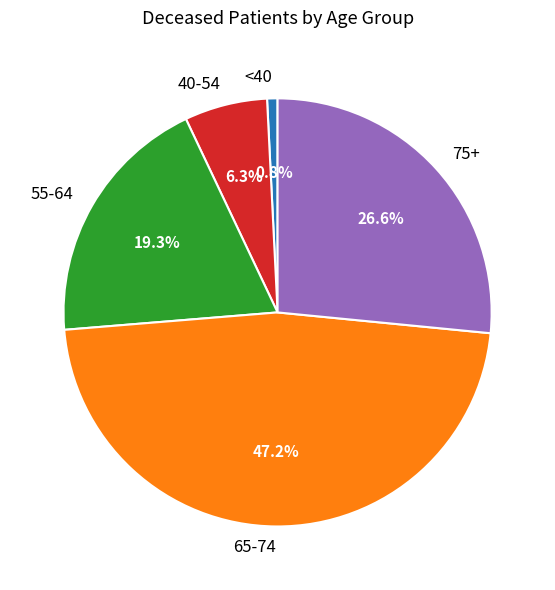

Which category has the smallest portion of the pie?

<40